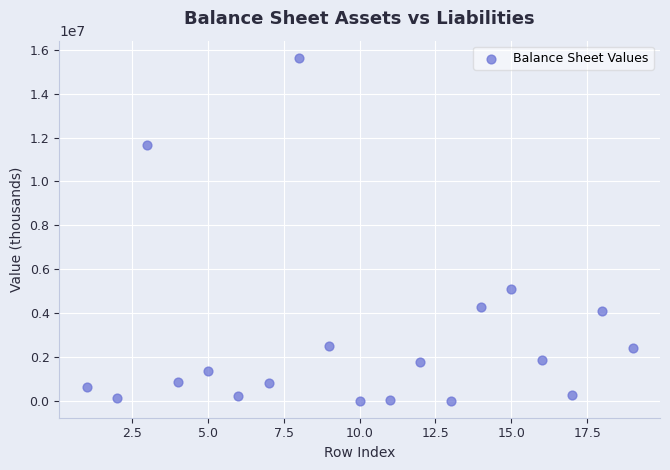

What Y value in the scatter plot is closest to 7821746?

5073307